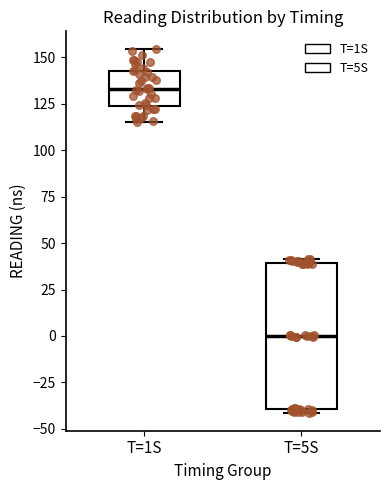

Which box is the tallest, from its lower edge to its upper edge?

T=5S